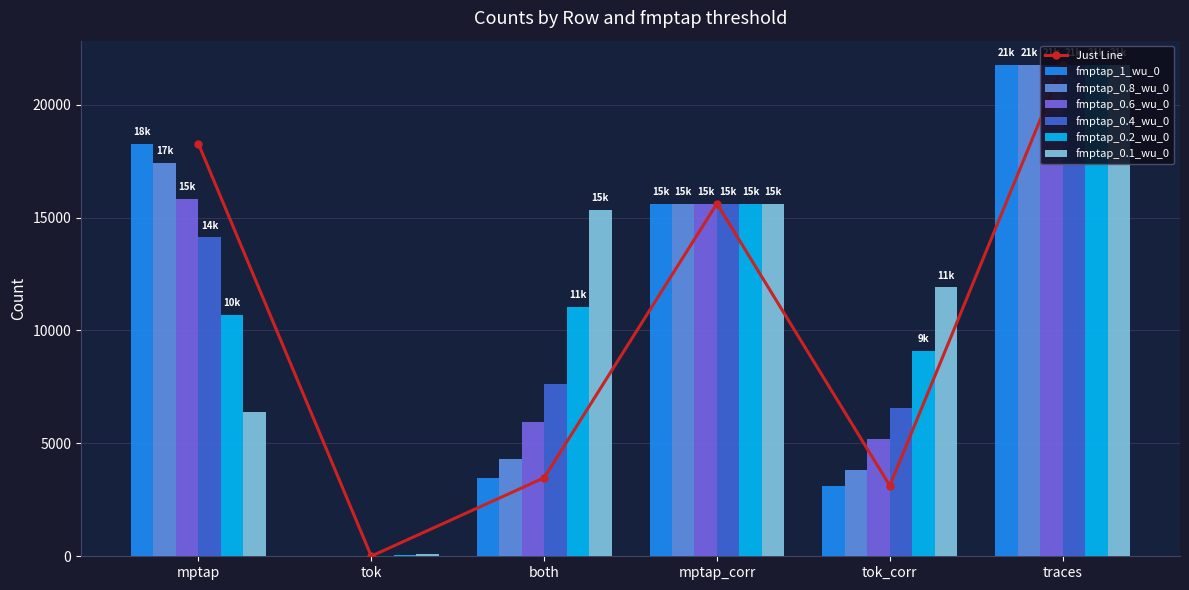

What is the total value across all series at both?

47749